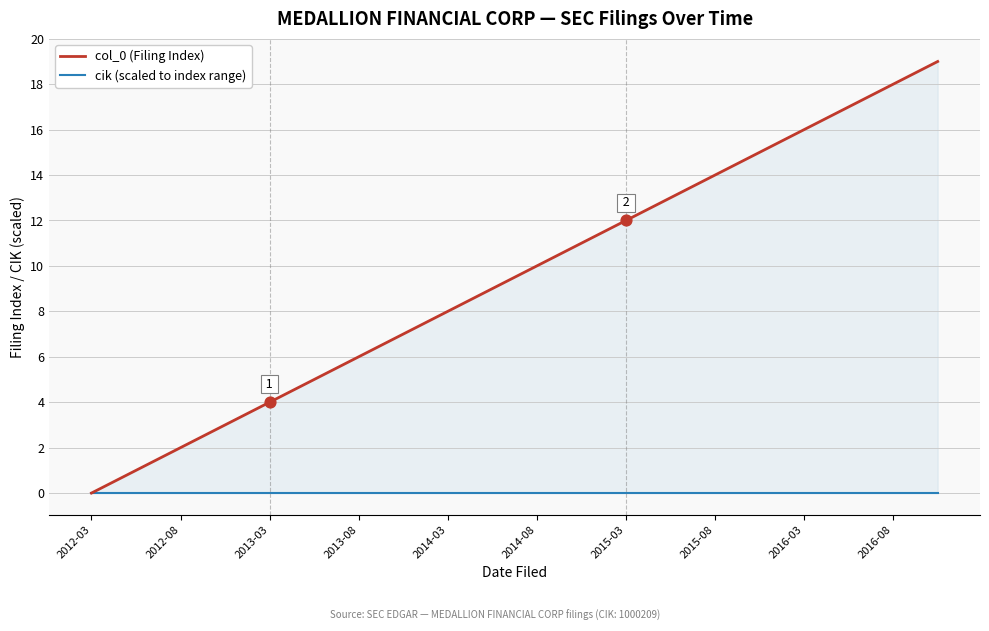

What is the total value across all series at 19?

19